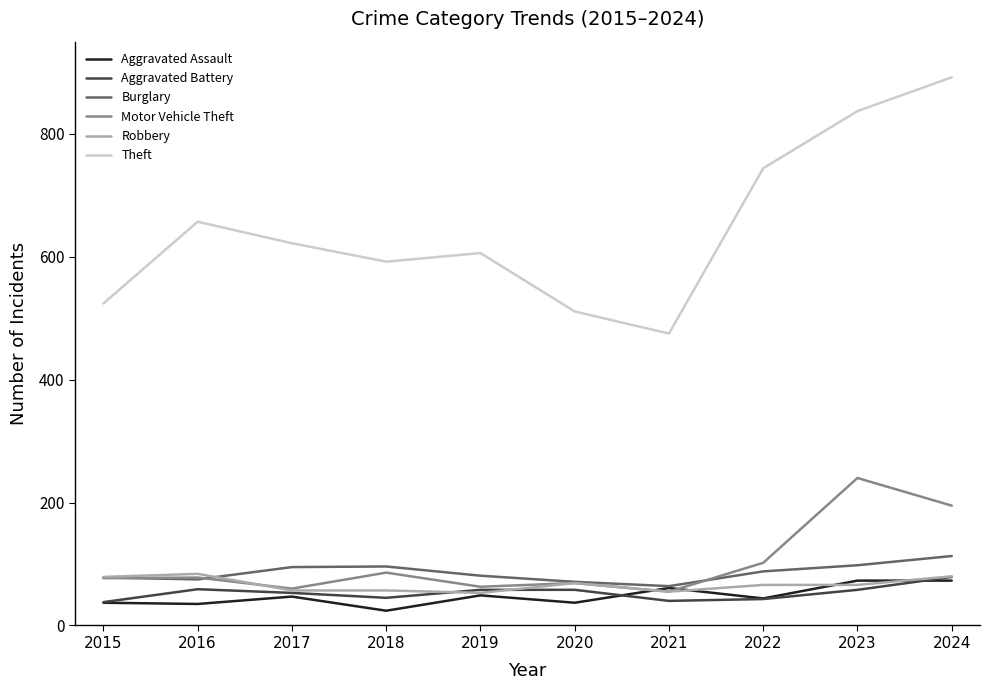

The Theft series shows 1285 at 2023. True or false?

False